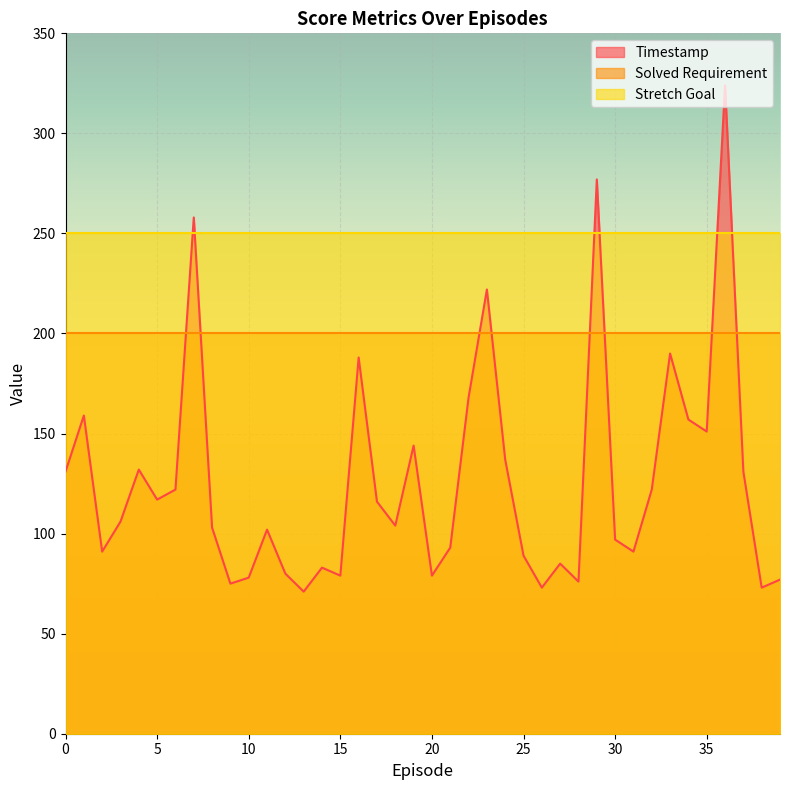

How many lines are shown in the chart?

3